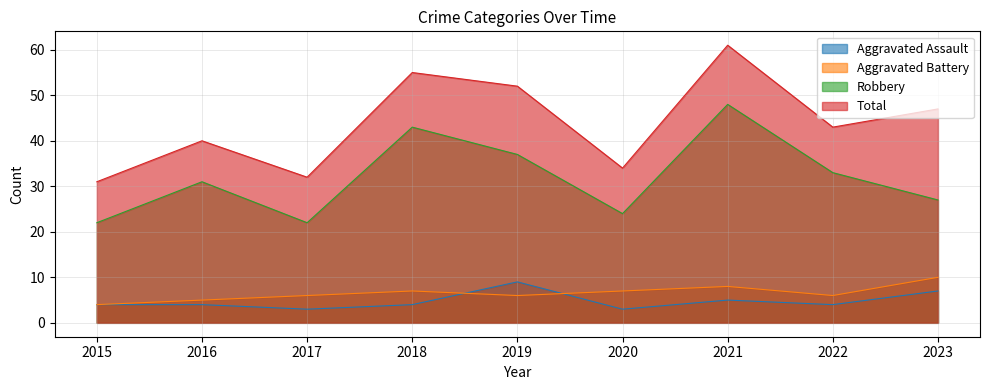

Between 2016 and 2018, which series saw the biggest shift?

Total